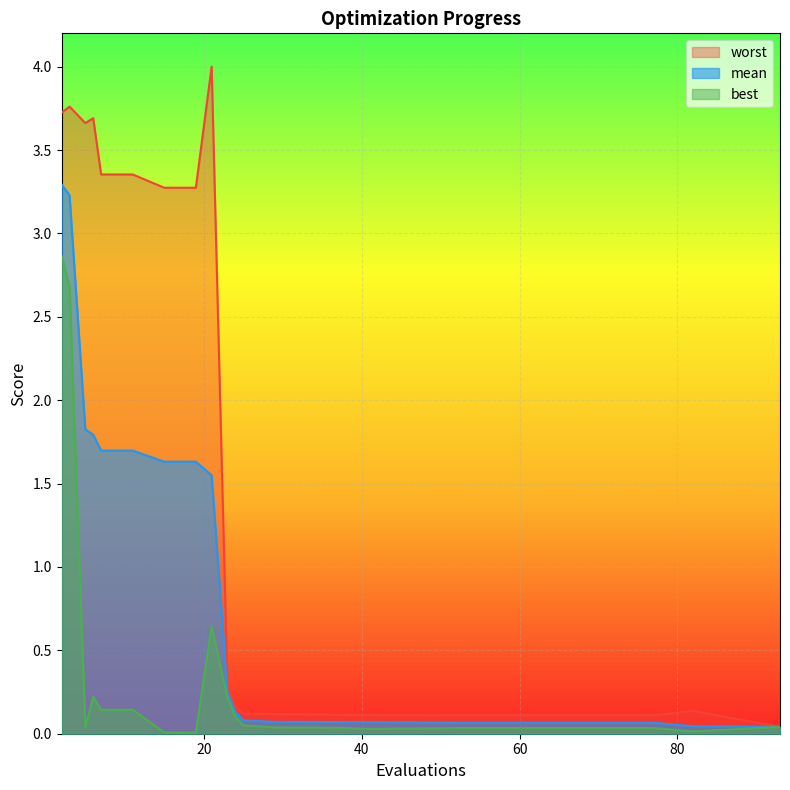

Is the value of best at 19 greater than the value of worst at 2?

No